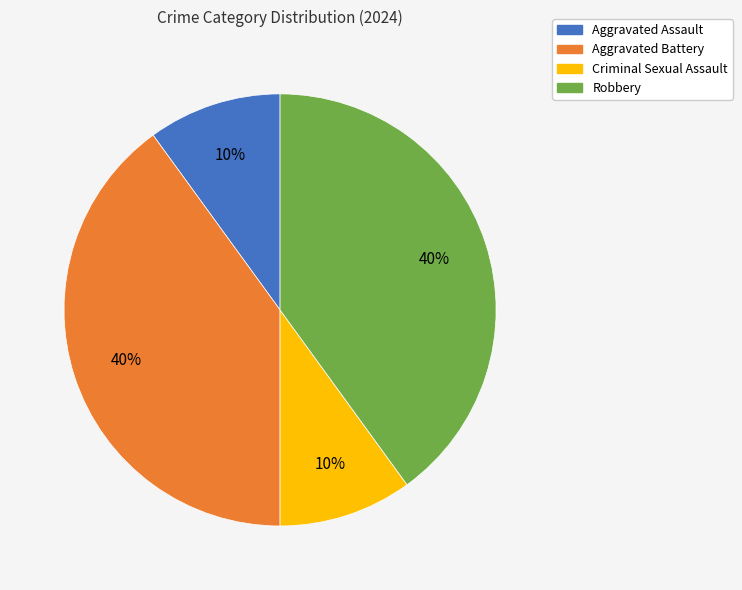

To the nearest percent, what is the difference between the largest and smallest slice percentages?

30%